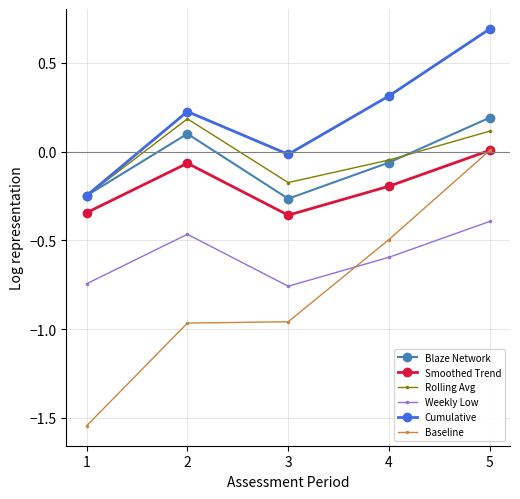

True or false: Cumulative and Baseline intersect in this chart.

False